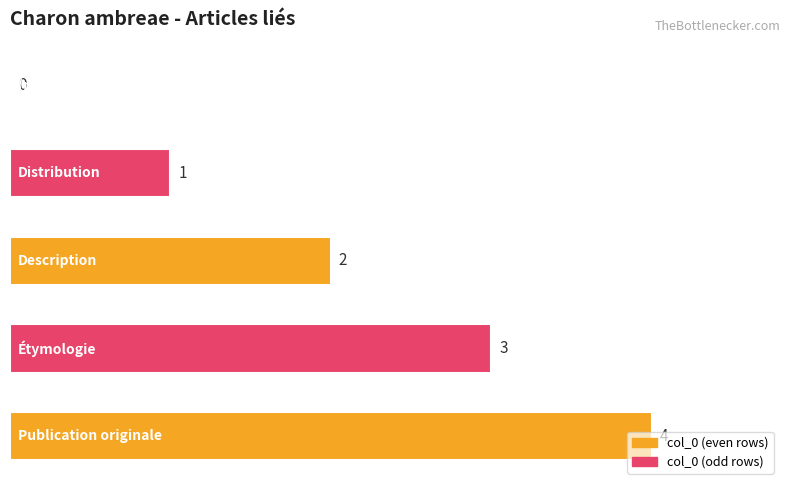

Is it true that the value at 0 is -2?

False